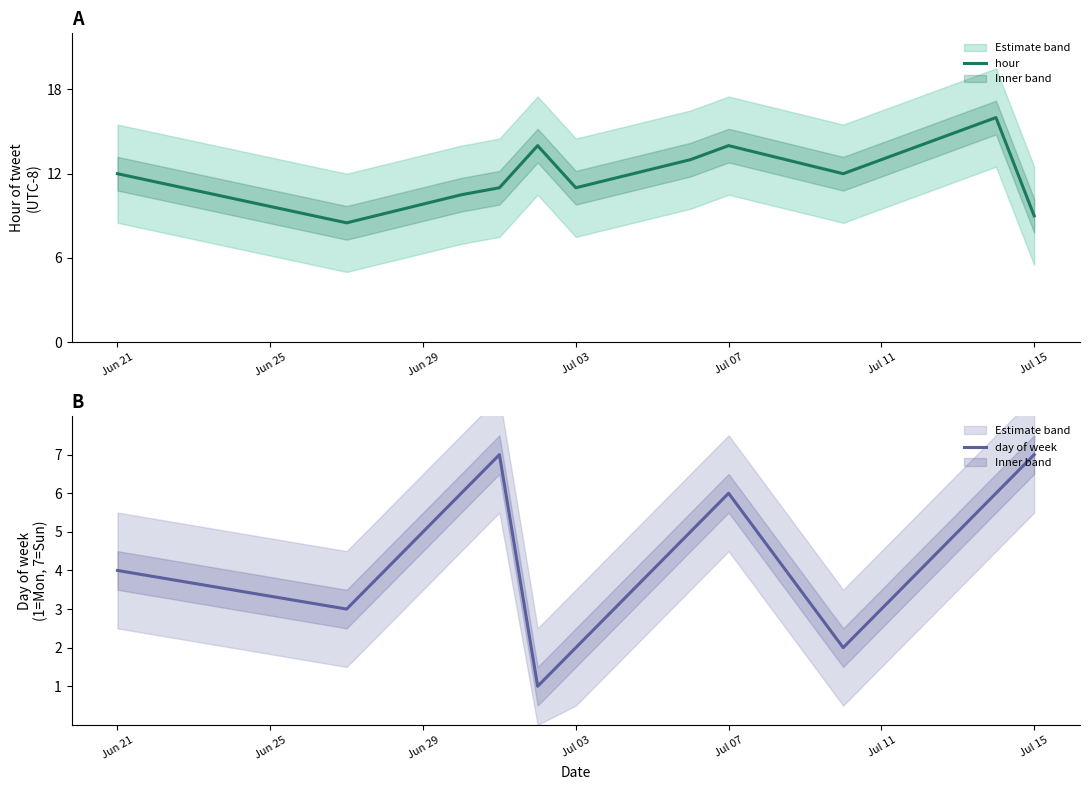

Is it true that hour equals 21.0 at Jun 21?

False